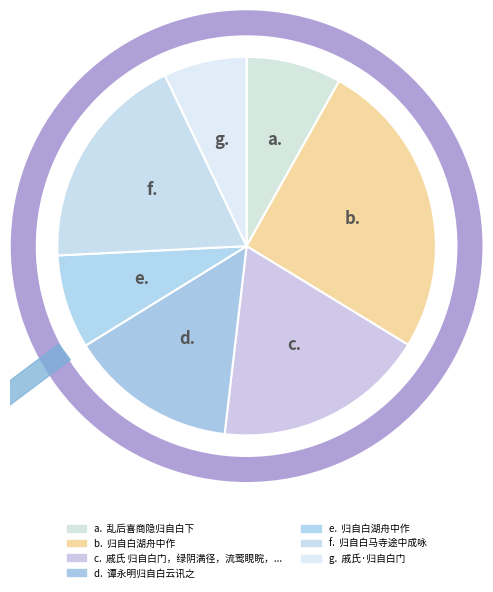

Is there a majority slice in this chart?

No